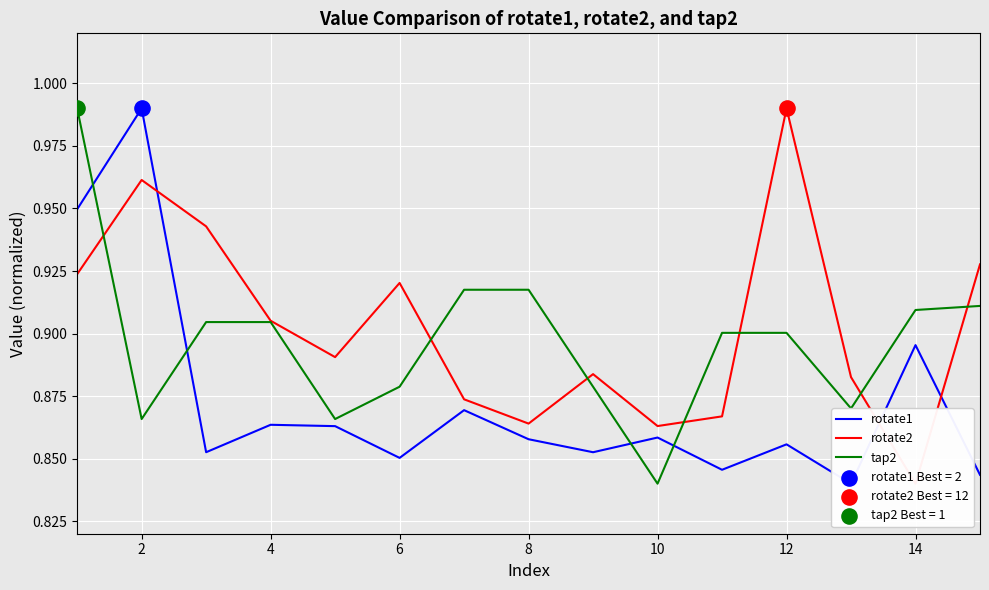

Which category has the lowest value in the tap2 series?

10